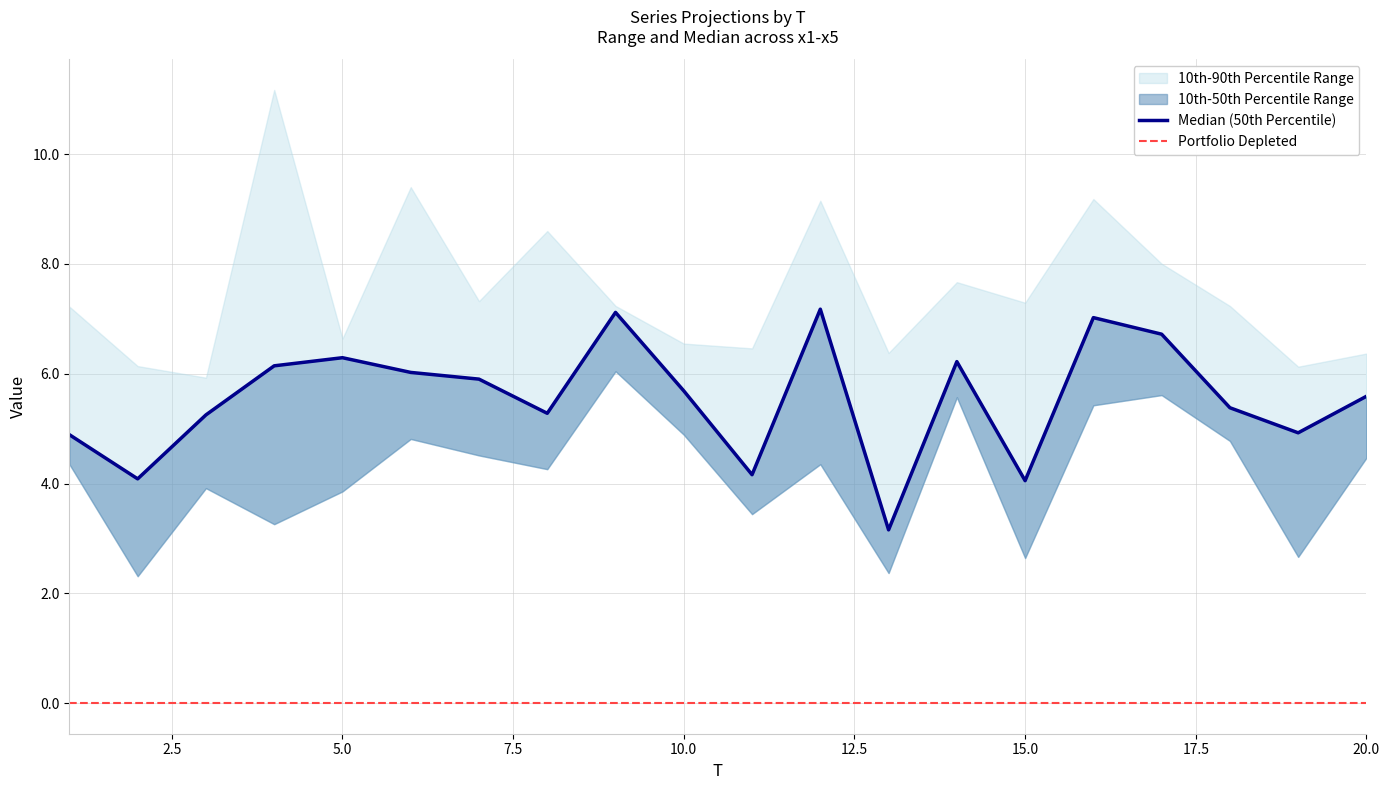

Does the chart have visible grid lines?

Yes